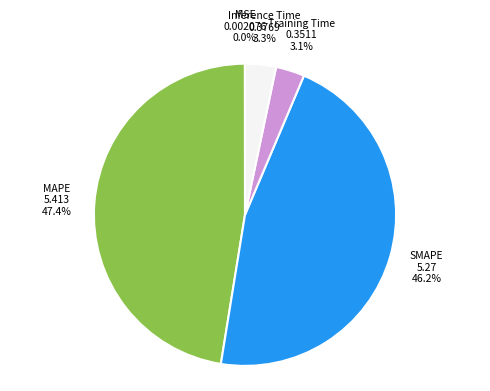

How much of the chart is everything except Training Time?

96.9%